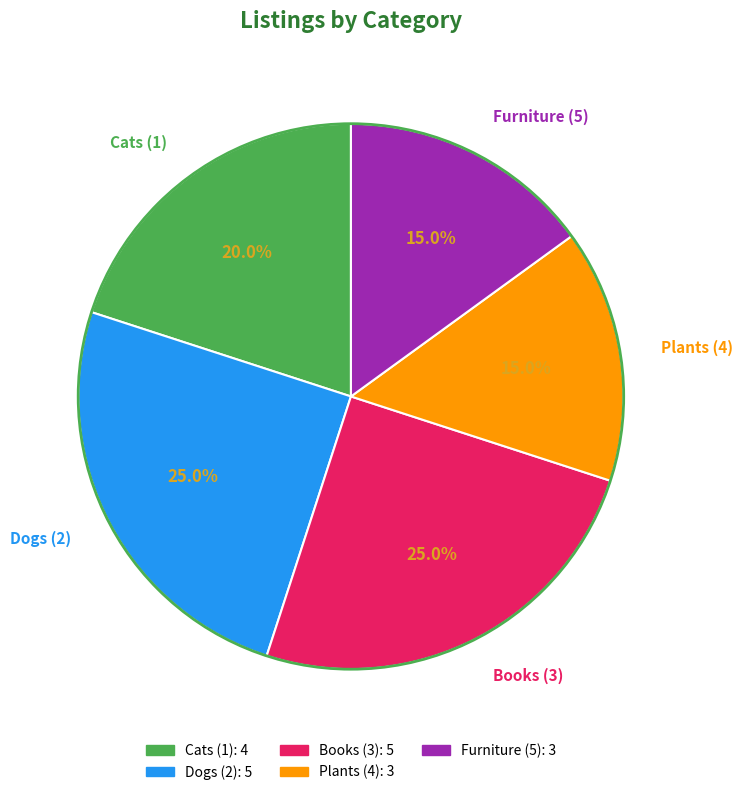

Between Plants (4) and Books (3), which is larger?

Books (3)